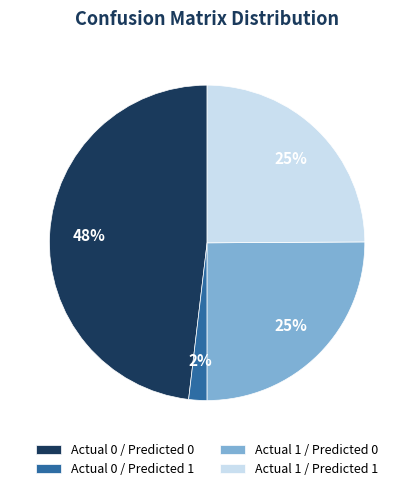

What percentage is the Actual 0 / Predicted 0 slice, to the nearest percent?

48%